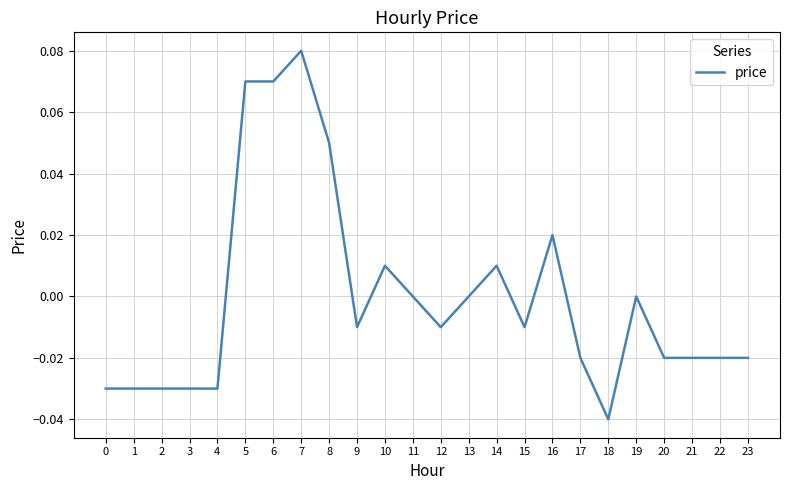

Which category has the lowest value across all series?

18